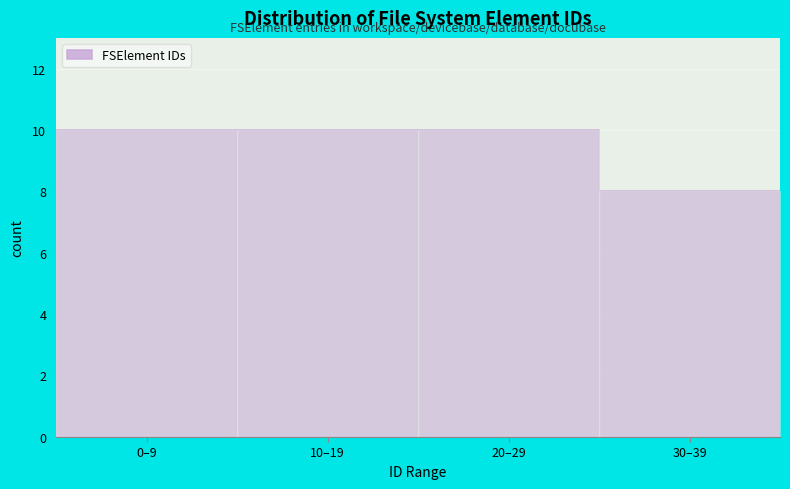

Reading left to right, transcribe all the data shown in this chart.

0–9=10	10–19=10	20–29=10	30–39=8